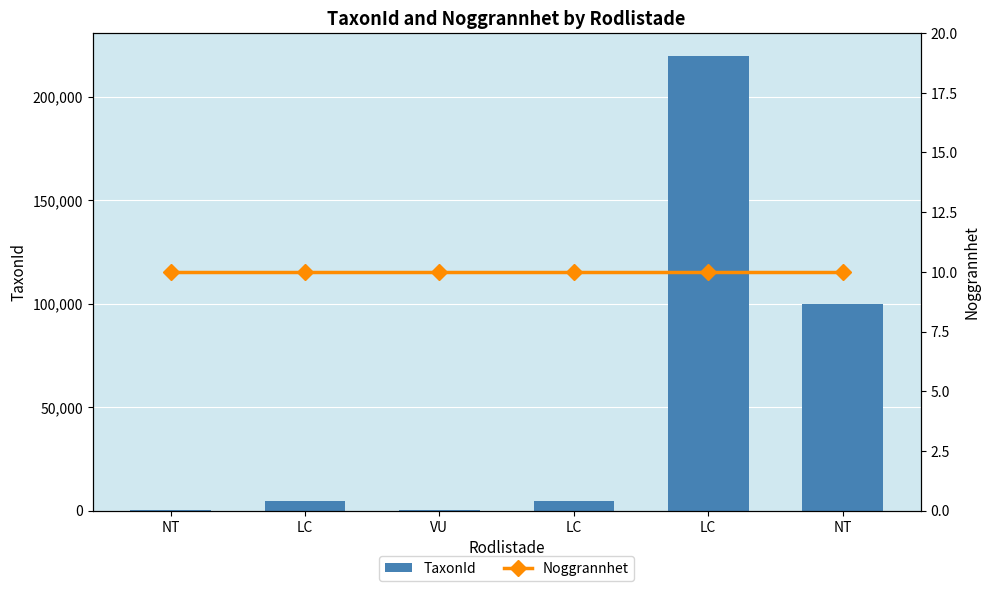

At which label does Noggrannhet reach its peak?

NT